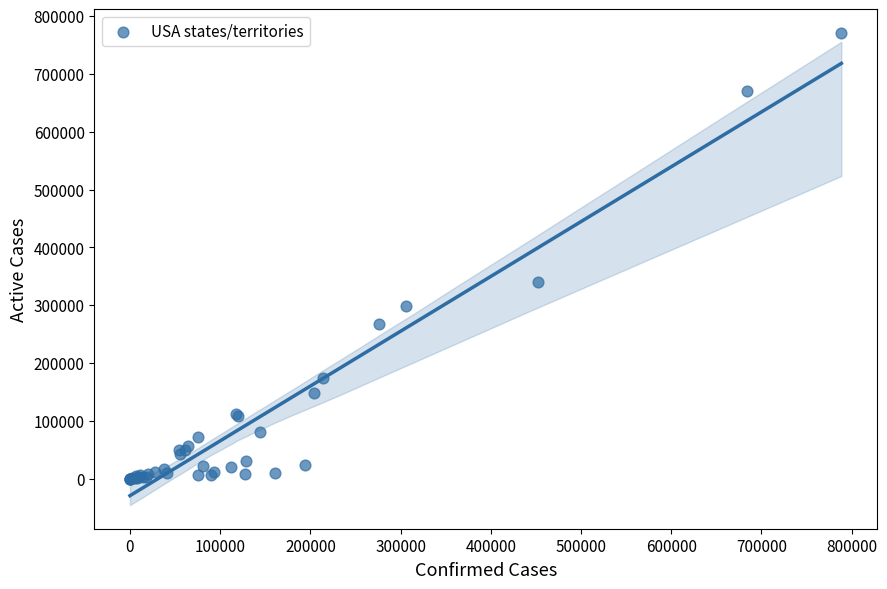

What Y value in the scatter plot is closest to 385576?

340634